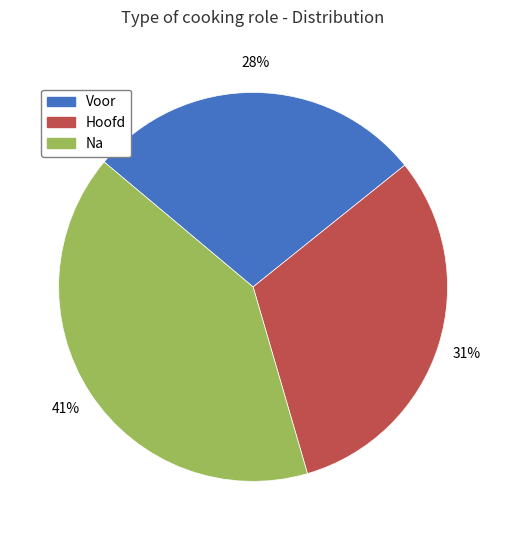

Which has a higher value, Na or Hoofd?

Na